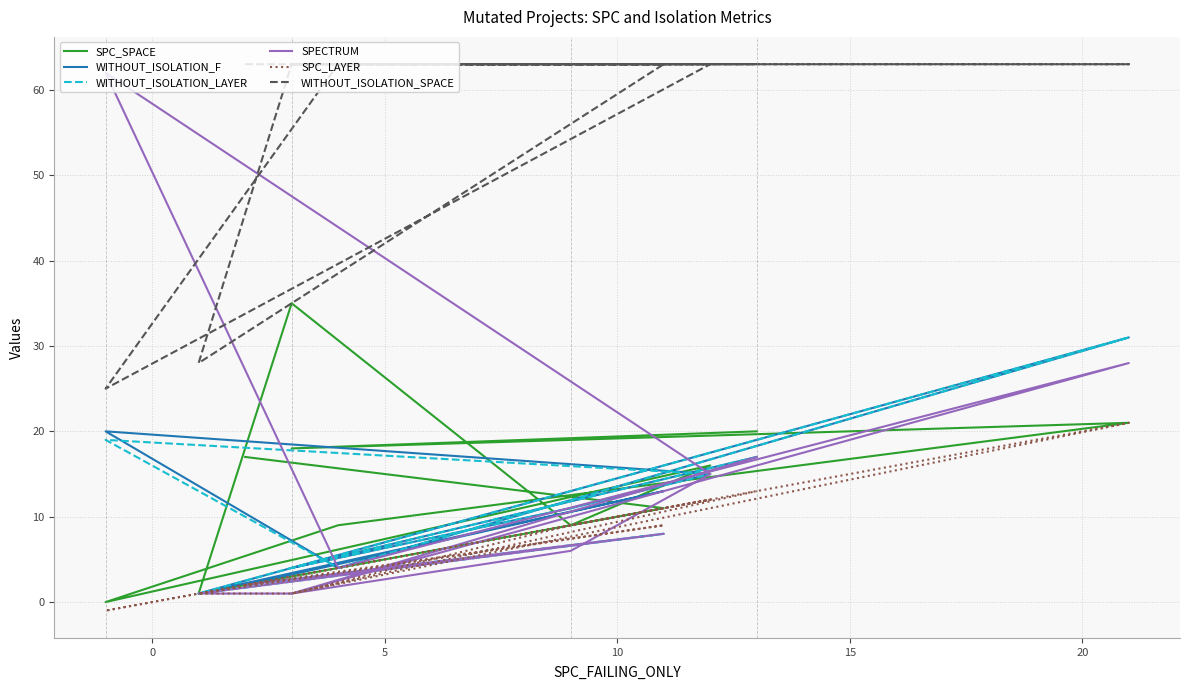

Reading right to left, extract all data points from this chart.

SPC_SPACE: 20	18	21	9	0	16	9	35	1	11	17
WITHOUT_ISOLATION_F: 17	4	31	4	20	15	11	4	1	13	2
WITHOUT_ISOLATION_LAYER: 17	4	31	4	19	15	11	4	1	8	2
SPECTRUM: 17	1	28	4	62	15	6	1	1	8	2
SPC_LAYER: 13	1	21	4	-1	12	9	1	1	9	2
WITHOUT_ISOLATION_SPACE: 63	63	63	63	25	63	63	63	28	63	63